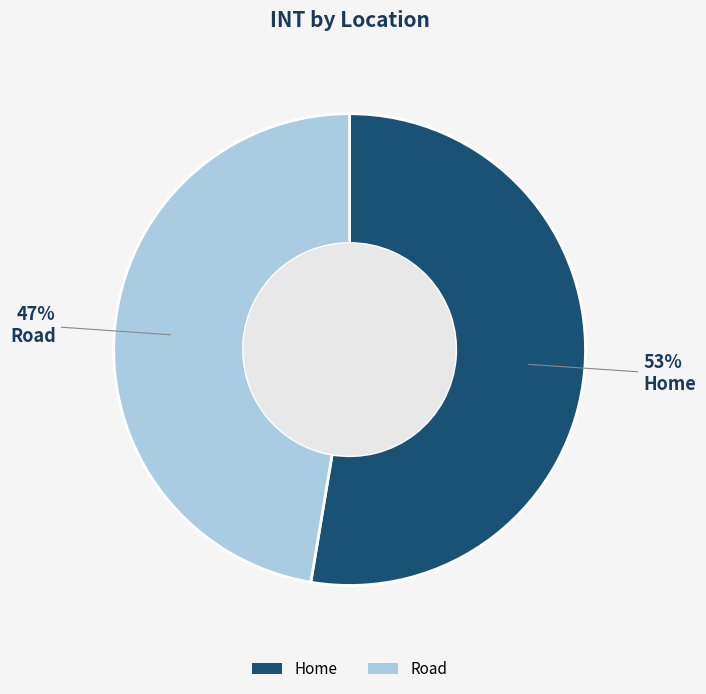

Does Home account for over 50% of the chart?

Yes